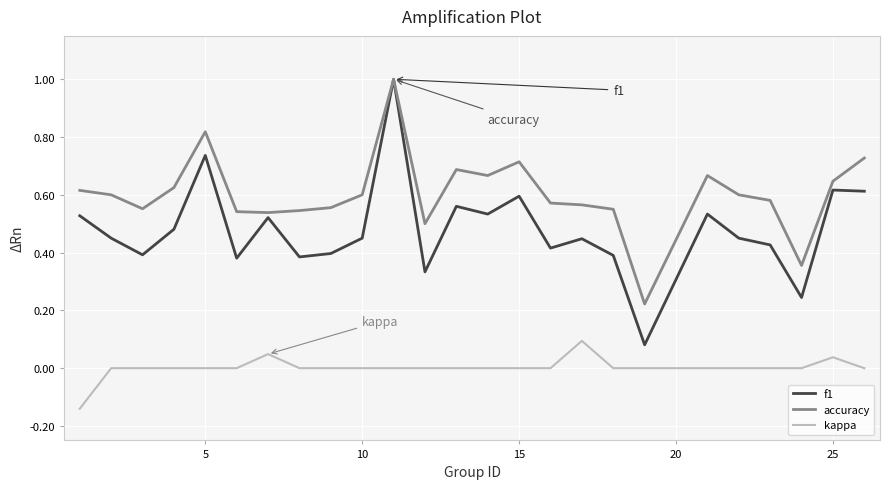

Which series has the largest total across all categories?

accuracy